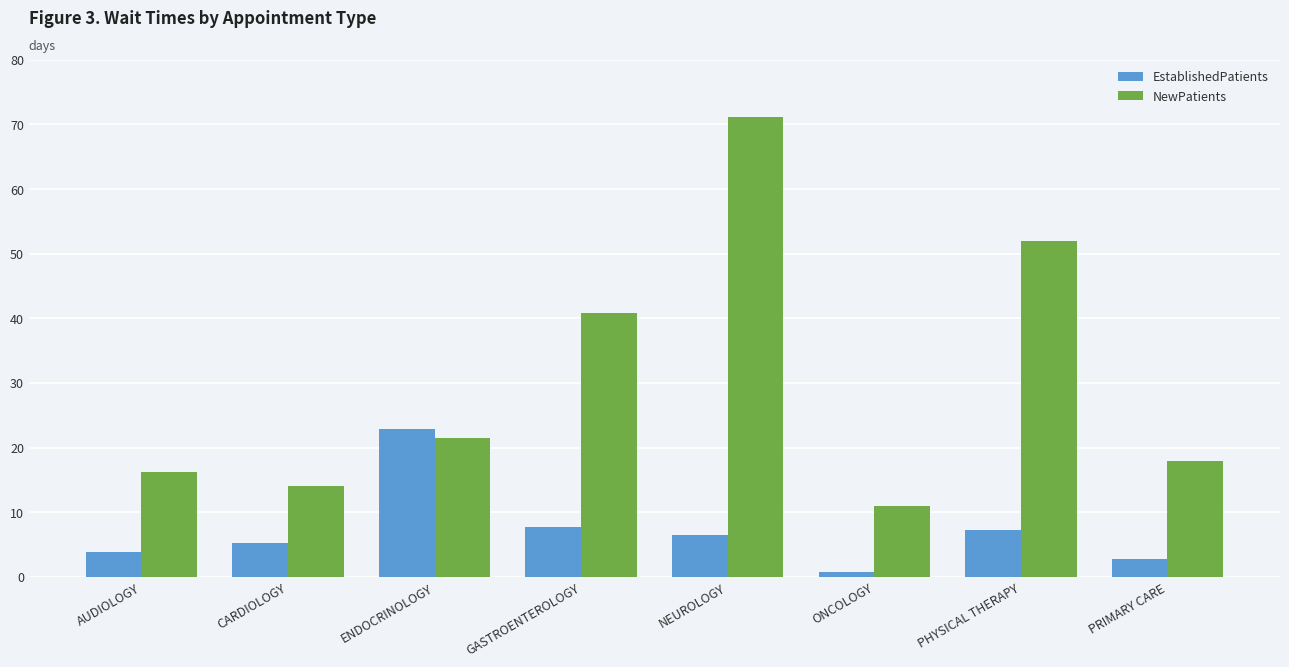

What is the value of the NewPatients bar at the 8th from the left?

18.0